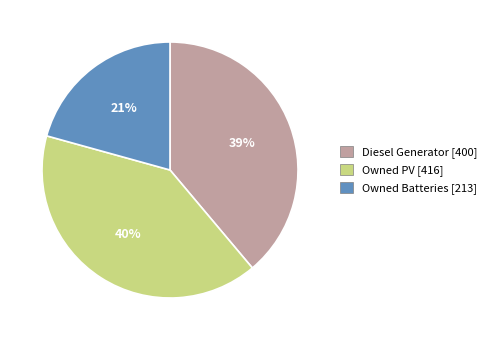

Do Diesel Generator and Owned Batteries together represent more than half of the pie?

Yes